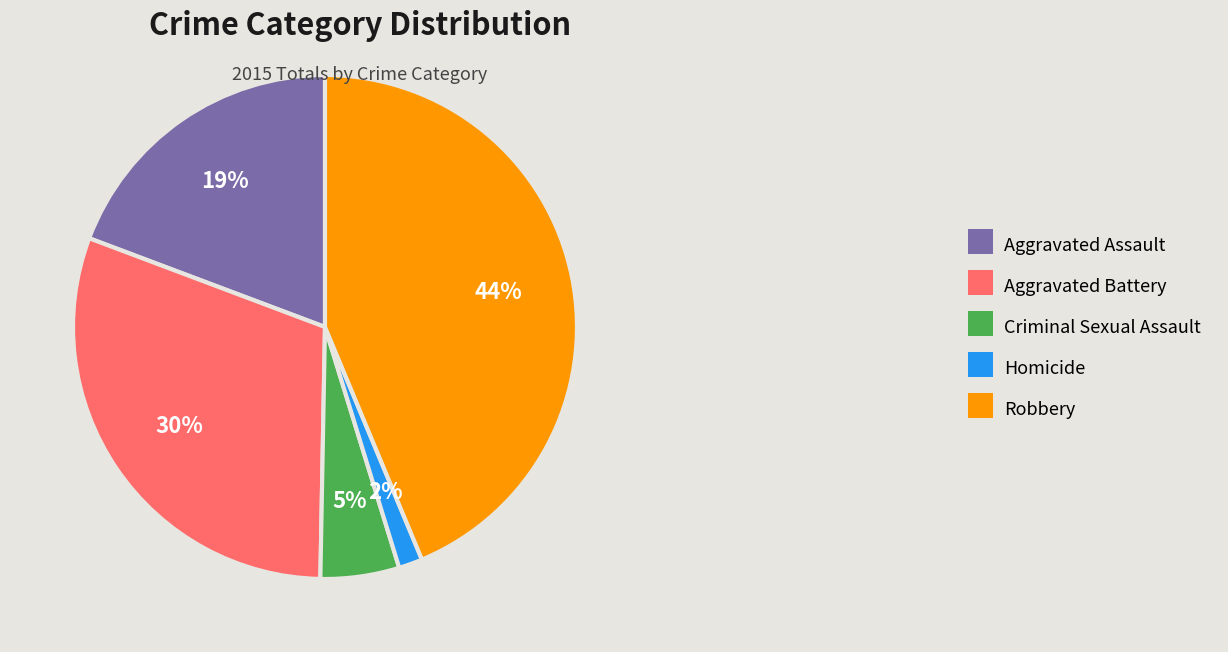

How many slices are in this pie chart?

5